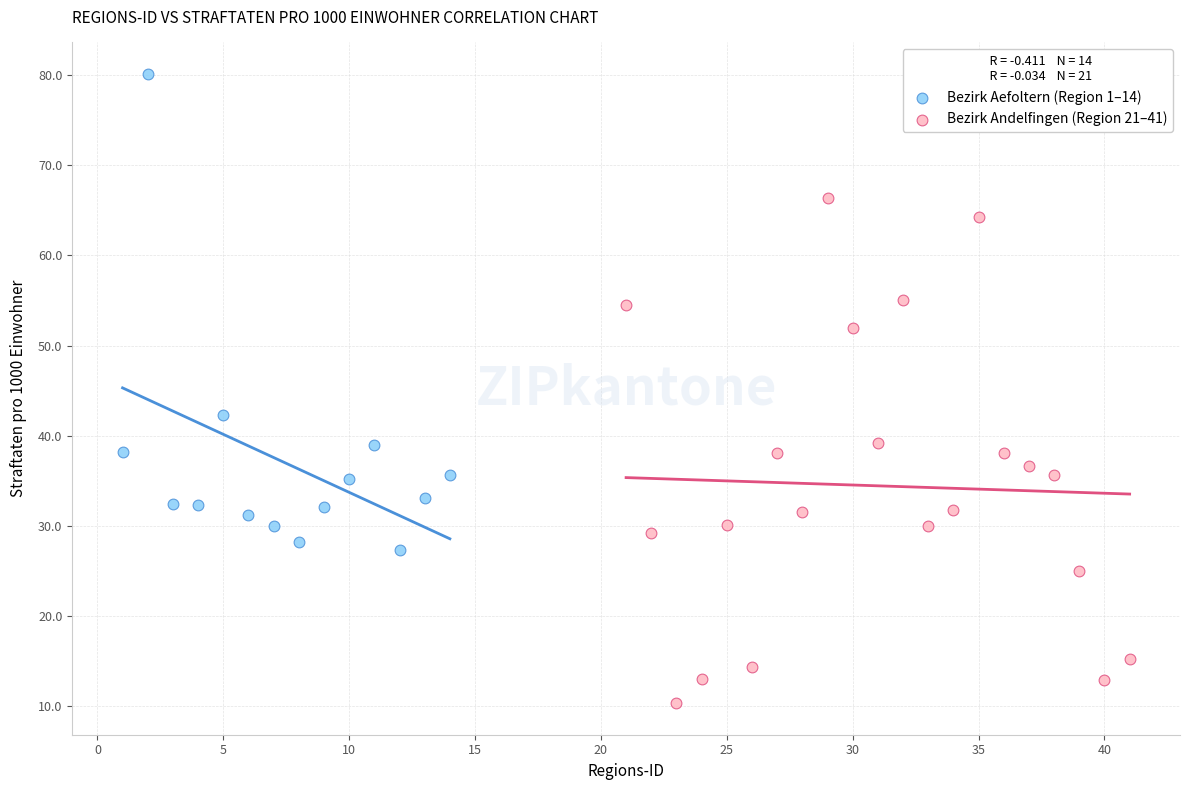

Which series contains the highest Y value?

Bezirk Aefoltern (Region 1–14)